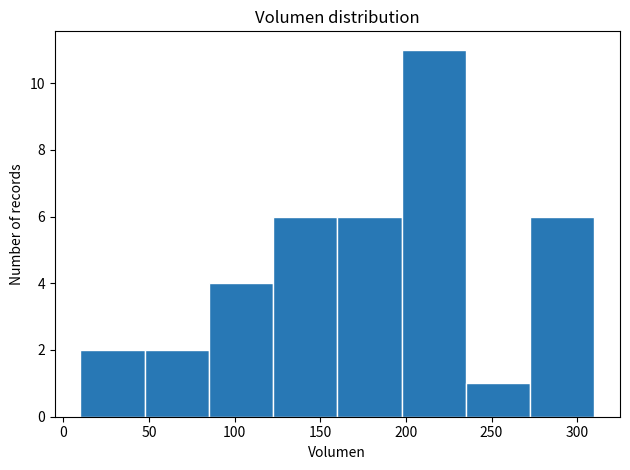

Reading left to right, list every bar in this chart as the range it spans on the x-axis followed by its height. Neither the bar edges nor the heights are printed on the chart, so give them approximately, as read against the axes.

10.0 to 47.5: 2
47.5 to 85.0: 2
85.0 to 122.5: 4
122.5 to 160.0: 6
160.0 to 197.5: 6
197.5 to 235.0: 11
235.0 to 272.5: 1
272.5 to 310.0: 6